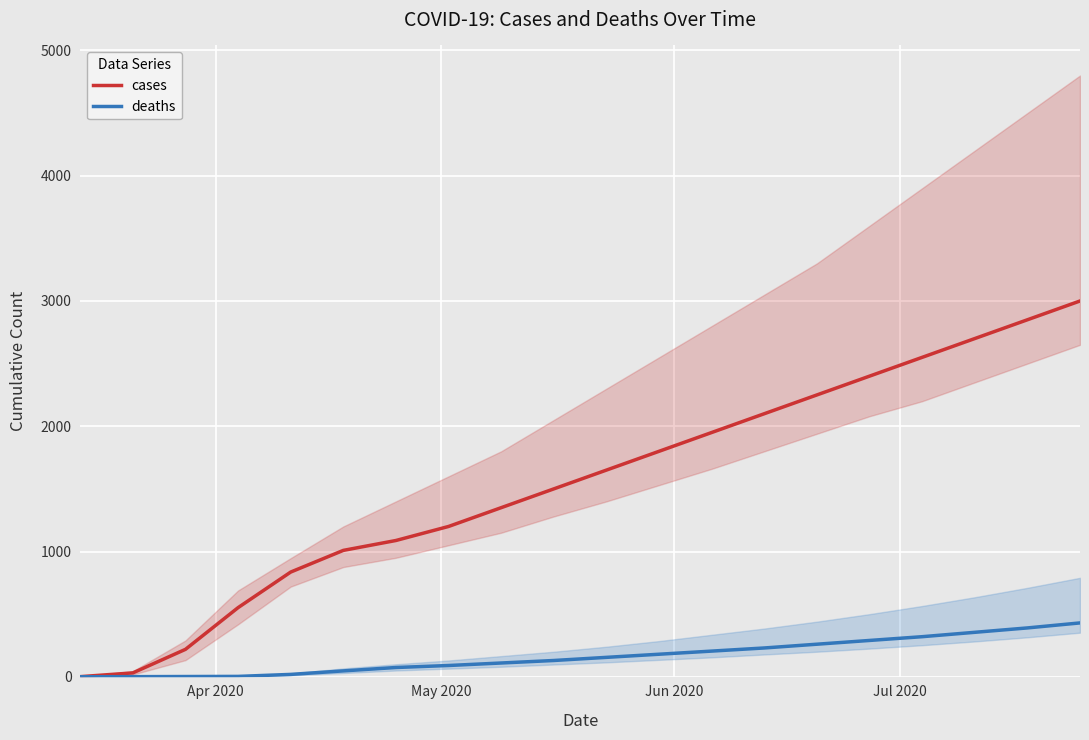

What is the minimum value for cases?

1